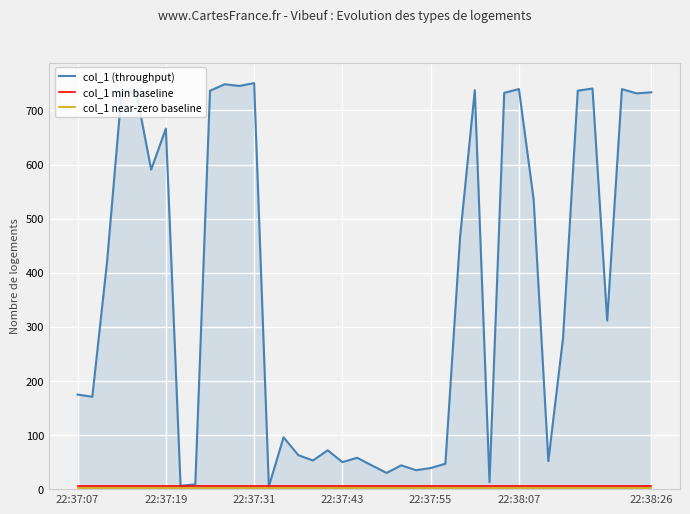

Which series has the largest total across all categories?

col_1 (throughput)